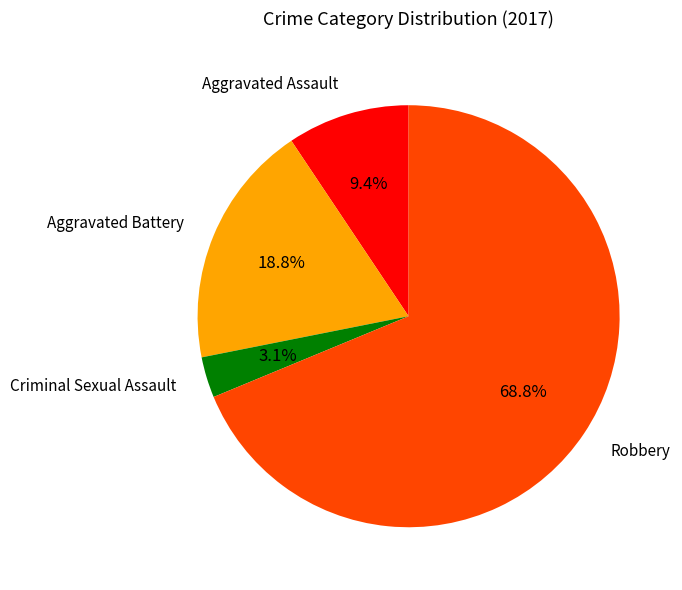

True or false: Aggravated Assault accounts for 19% of the total.

False